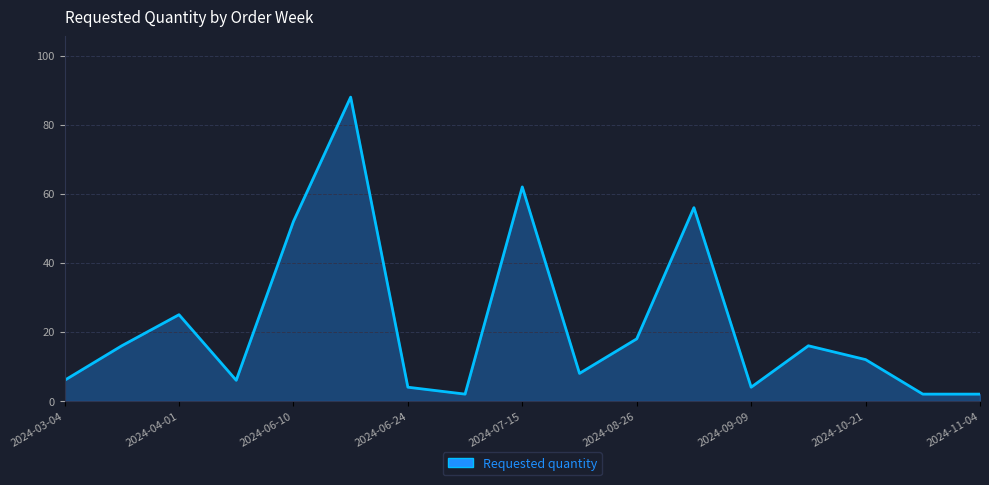

What is the sum of all values?

379